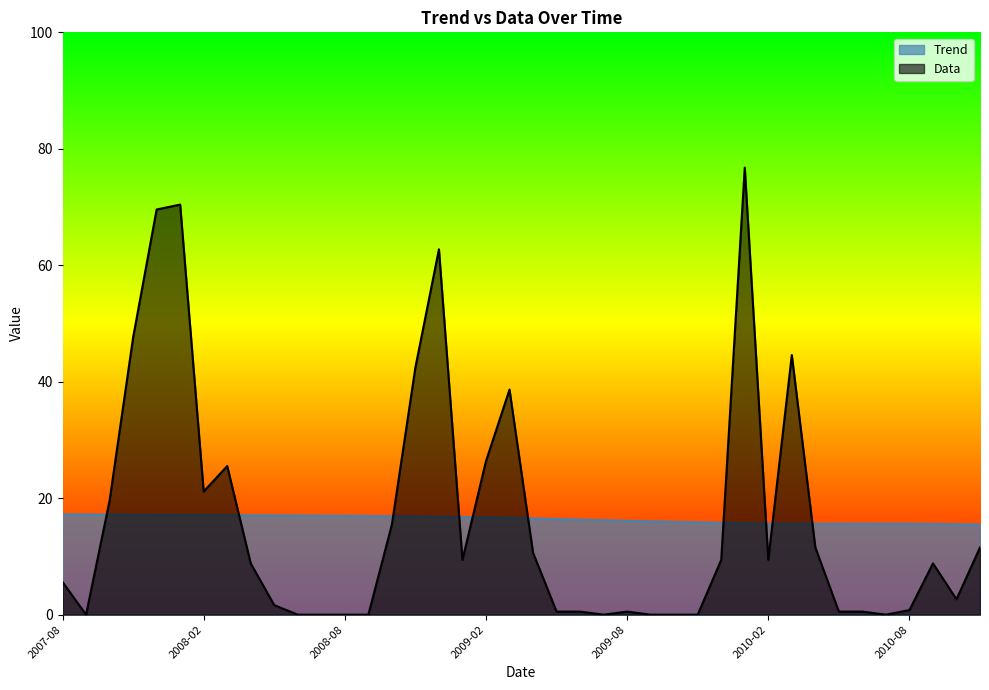

True or false: Trend has more than 1 interior local peaks.

False